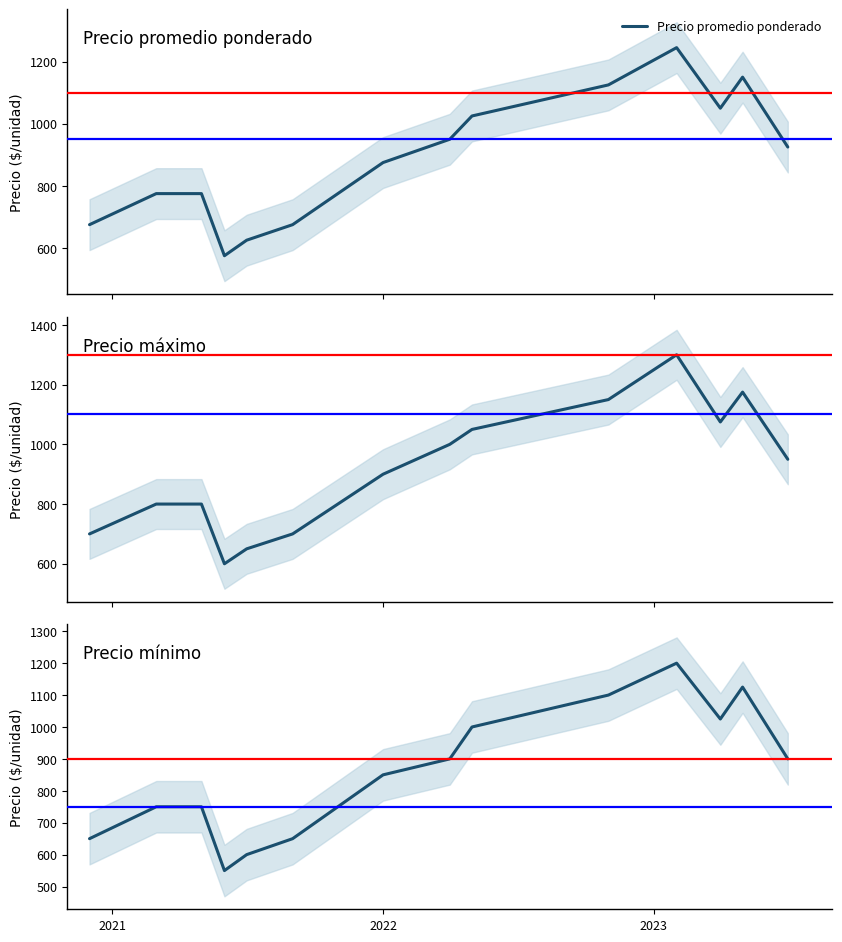

What is the minimum value for Precio promedio ponderado?

575